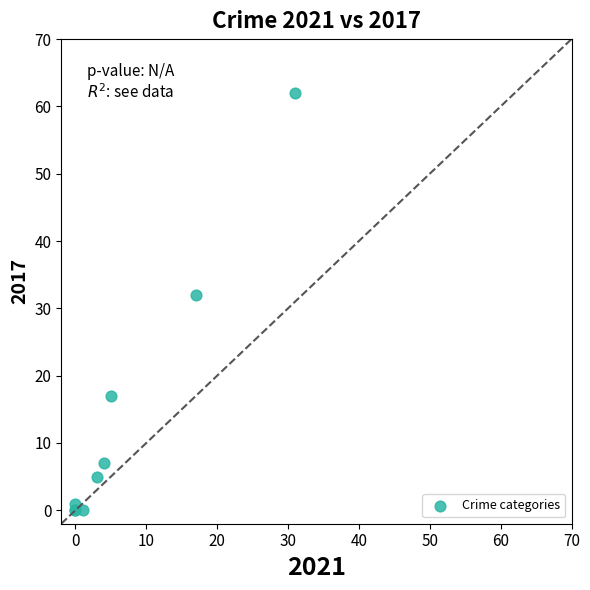

What Y value in the scatter plot is closest to 31?

32